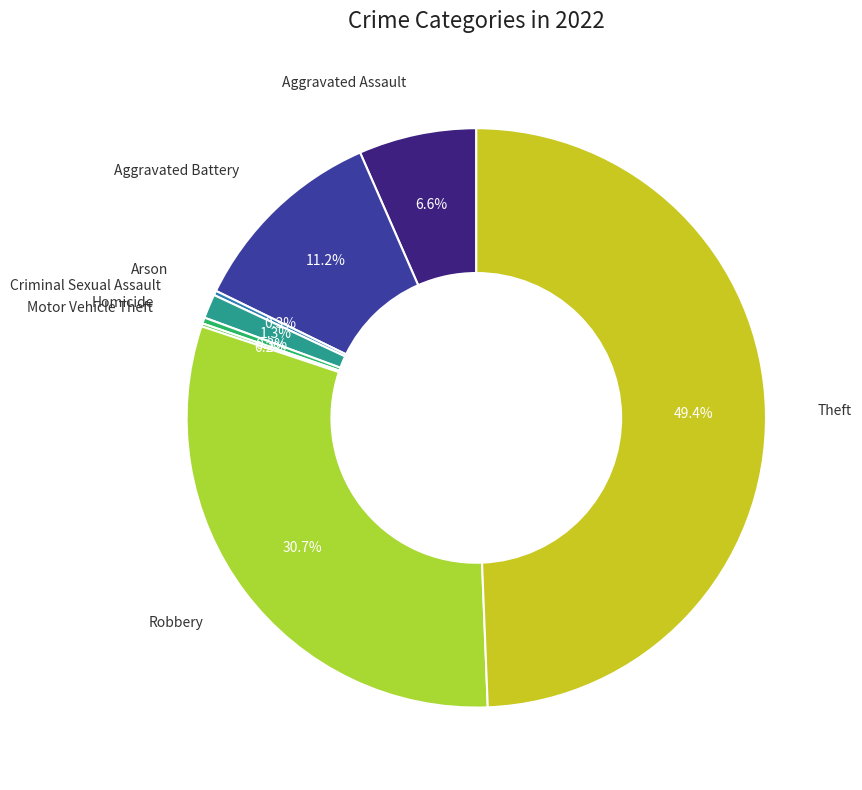

Is there a majority slice in this chart?

No